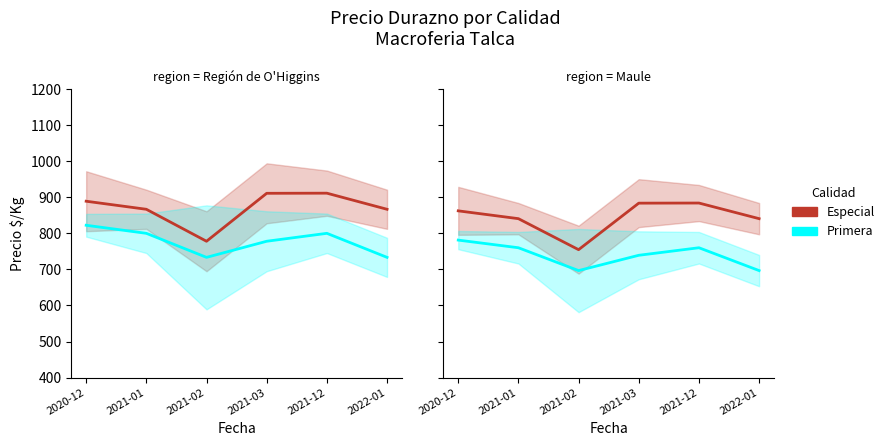

What is the label of the 4th point from the left?

2021-03